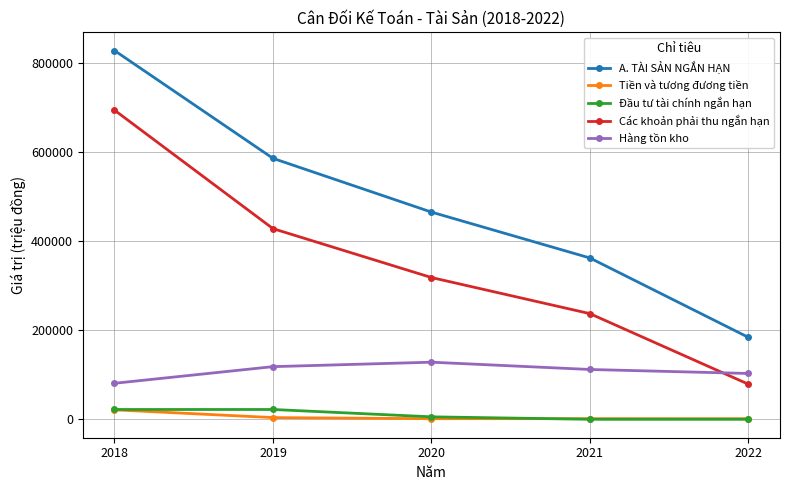

Is this an area chart (filled region under the line)?

No